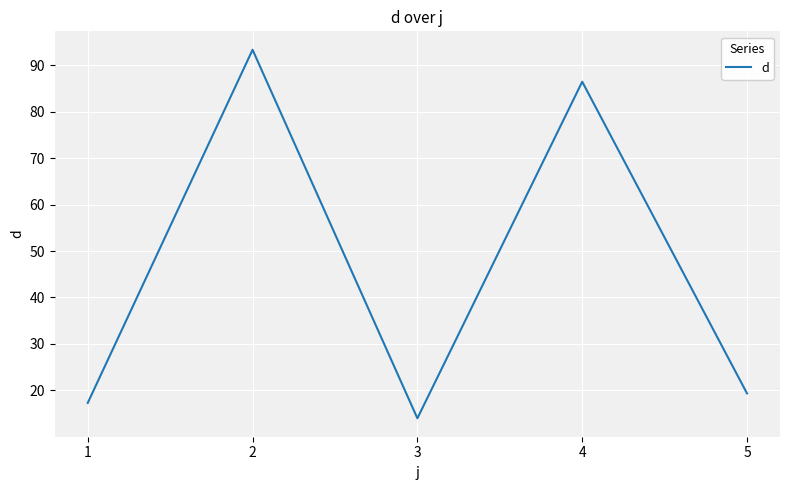

Which category has the highest value across all series?

2